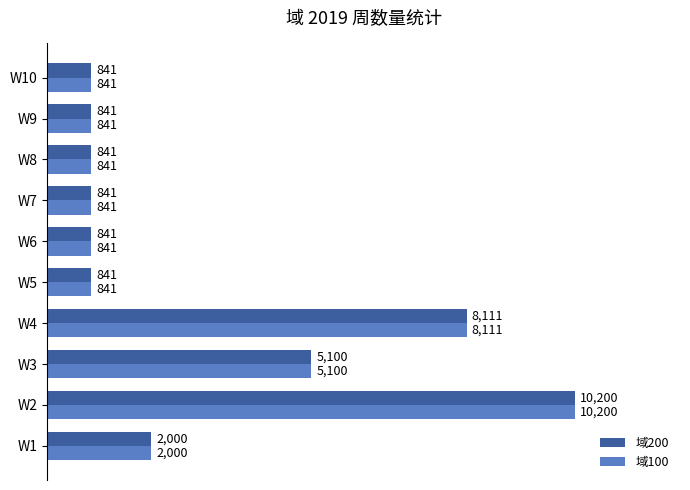

What is the total value across all series at W2?

20400